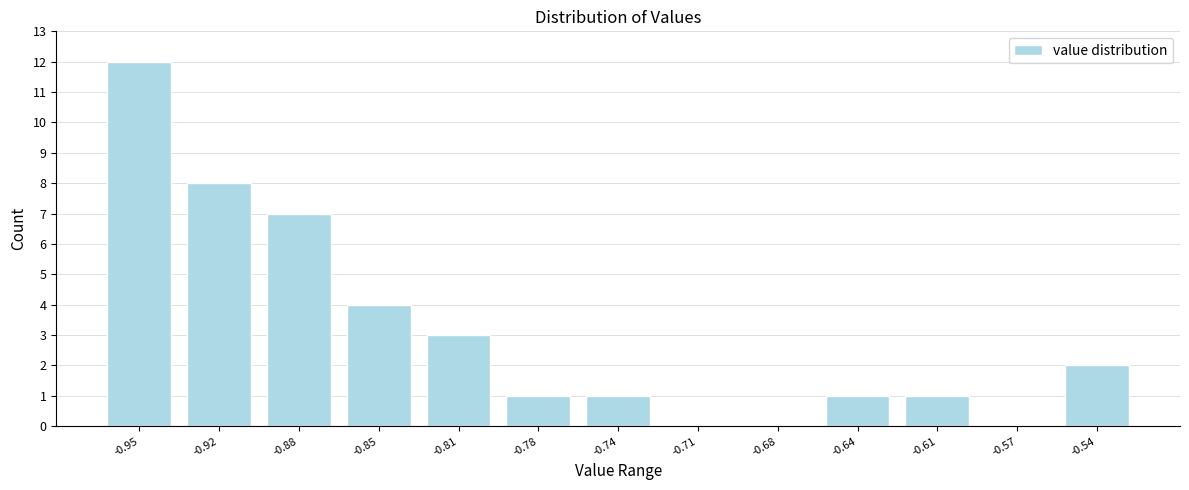

Reading right to left, list all the values displayed in this chart.

-0.54=2	-0.57=0	-0.61=1	-0.64=1	-0.68=0	-0.71=0	-0.74=1	-0.78=1	-0.81=3	-0.85=4	-0.88=7	-0.92=8	-0.95=12